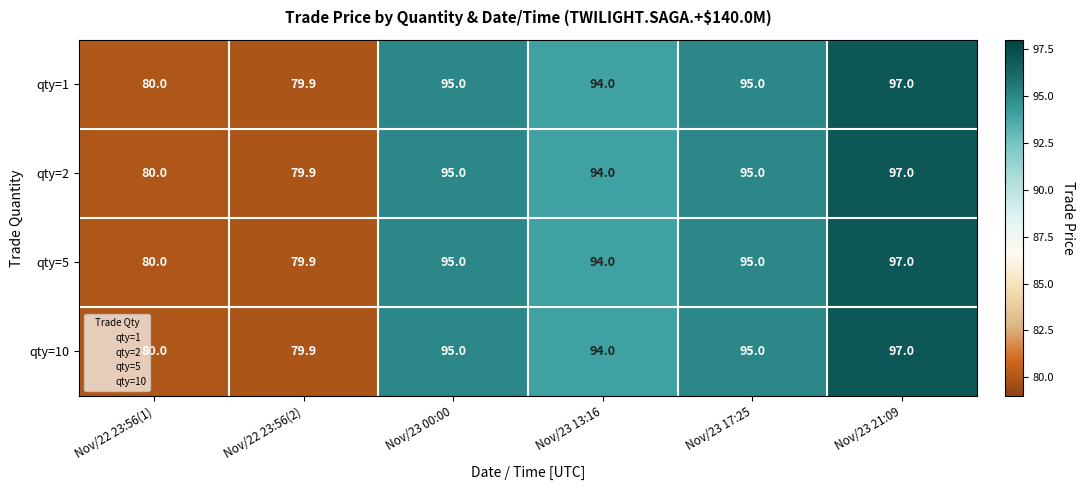

Reading left to right, transcribe all the data shown in this chart.

qty=1: Nov/22 23:56(1)=80.0	Nov/22 23:56(2)=79.9	Nov/23 00:00=95.0	Nov/23 13:16=94.0	Nov/23 17:25=95.0	Nov/23 21:09=97.0
qty=2: Nov/22 23:56(1)=80.0	Nov/22 23:56(2)=79.9	Nov/23 00:00=95.0	Nov/23 13:16=94.0	Nov/23 17:25=95.0	Nov/23 21:09=97.0
qty=5: Nov/22 23:56(1)=80.0	Nov/22 23:56(2)=79.9	Nov/23 00:00=95.0	Nov/23 13:16=94.0	Nov/23 17:25=95.0	Nov/23 21:09=97.0
qty=10: Nov/22 23:56(1)=80.0	Nov/22 23:56(2)=79.9	Nov/23 00:00=95.0	Nov/23 13:16=94.0	Nov/23 17:25=95.0	Nov/23 21:09=97.0